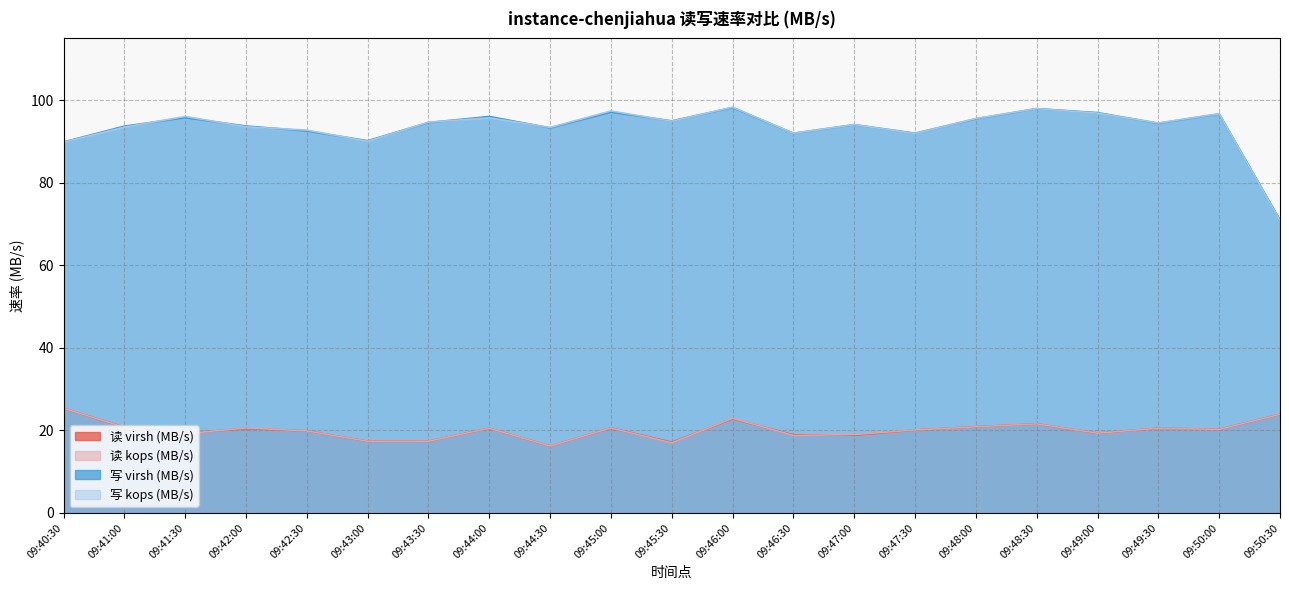

Which series has the widest spread of values?

写 kops (MB/s)